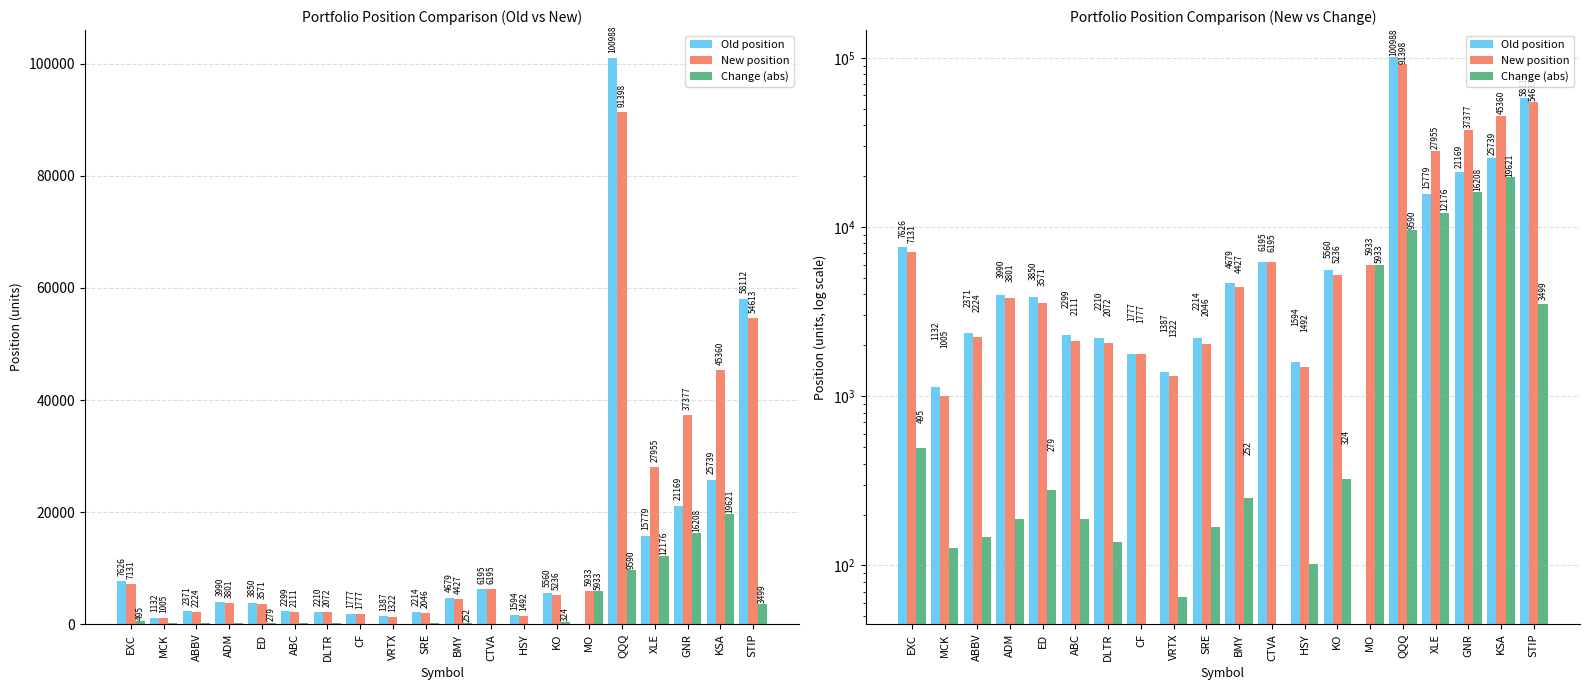

At which label is Change (abs) closest to 9810?

QQQ